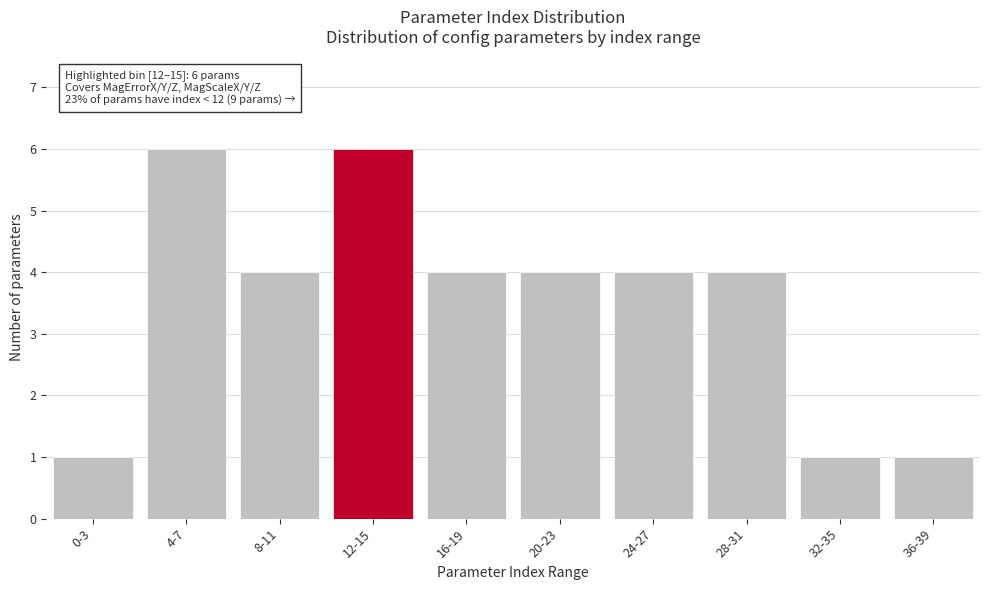

Reading right to left, extract all data points from this chart.

1	1	4	4	4	4	6	4	6	1